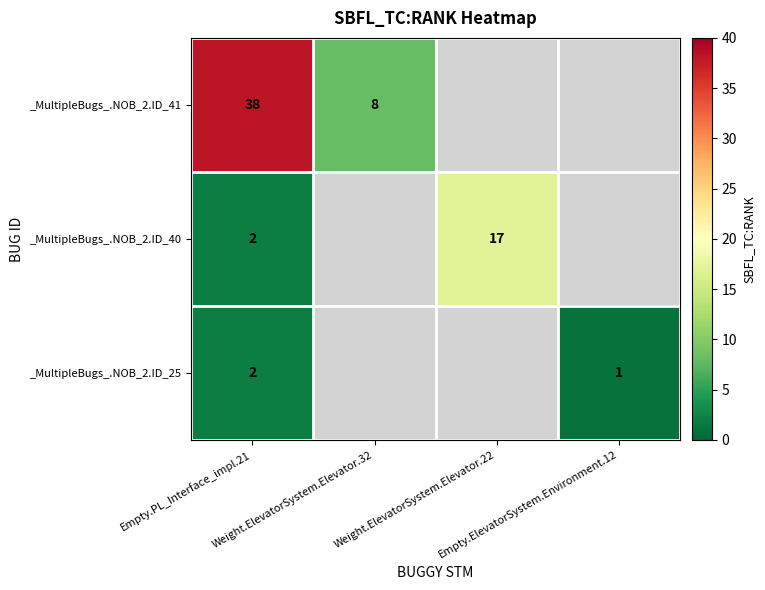

True or false: _MultipleBugs_.NOB_2.ID_41 has a value of 8.0 at Weight.ElevatorSystem.Elevator.32.

True